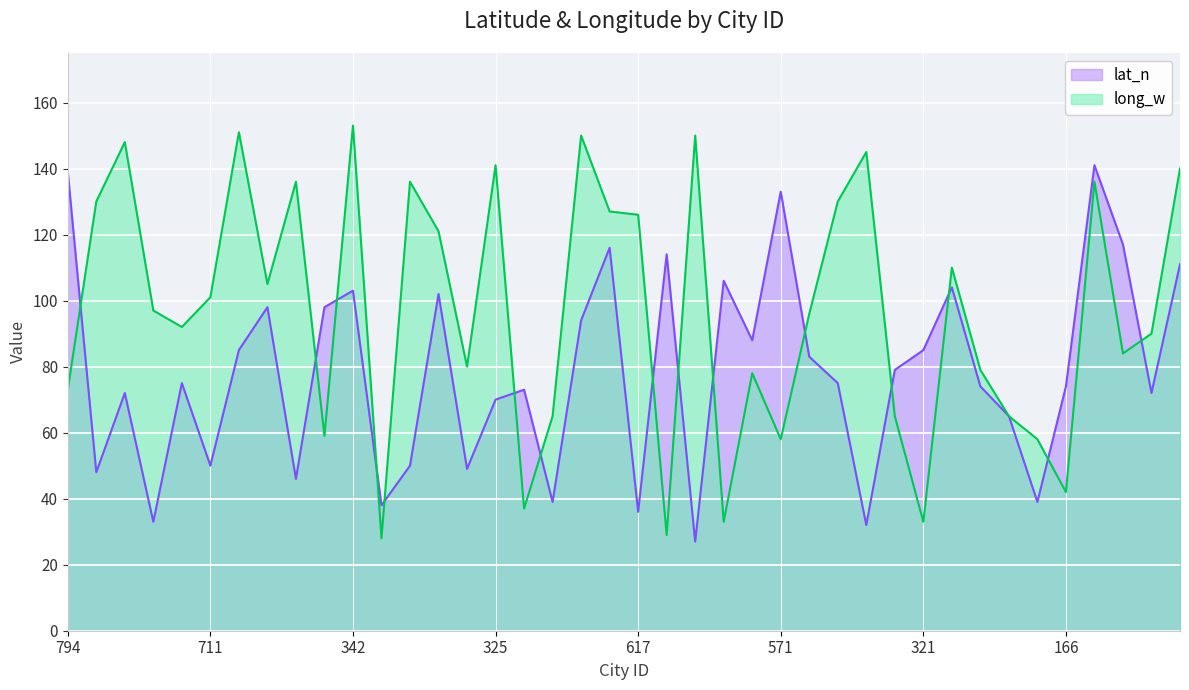

Which category has the highest value in the long_w series?

342